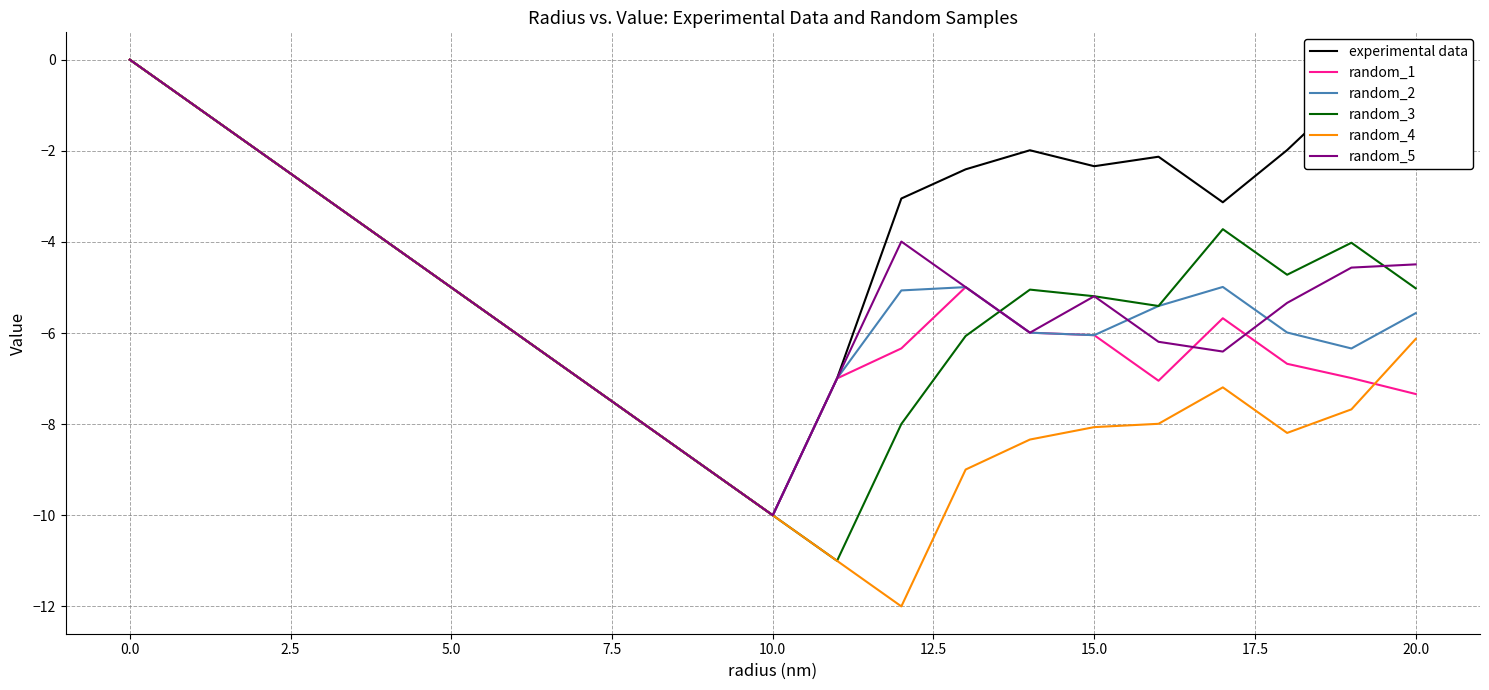

What is the smallest value displayed?

-12.0